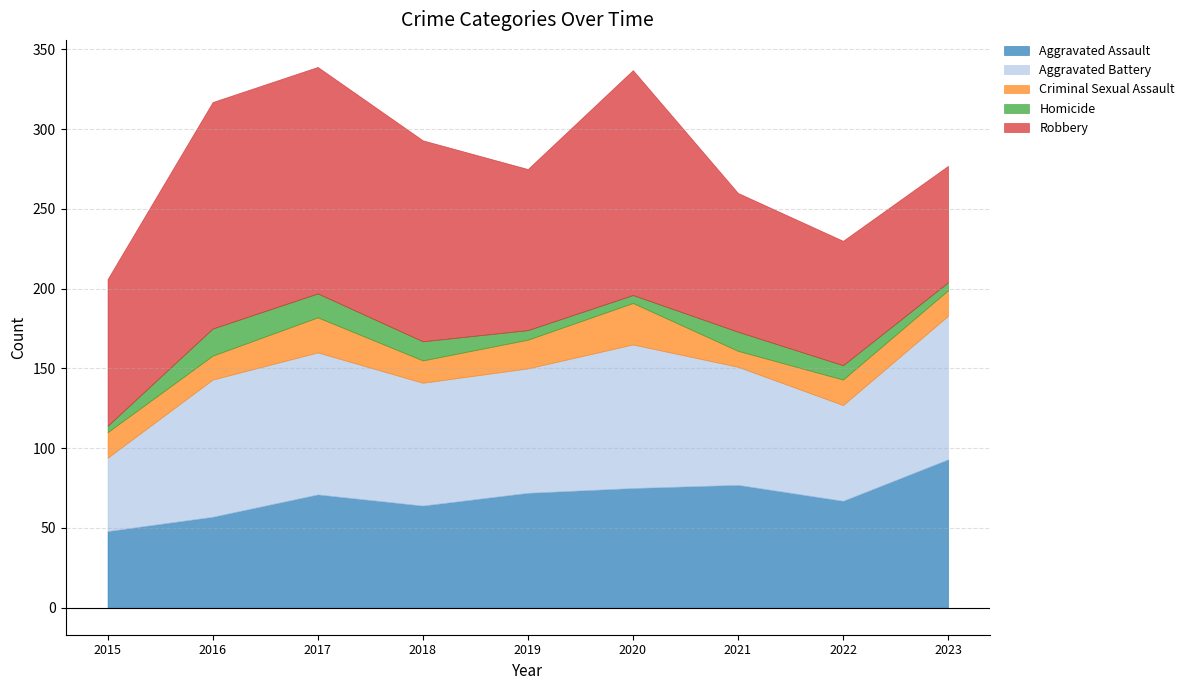

What is the value of the Aggravated Assault point at the 8th from the left?

67